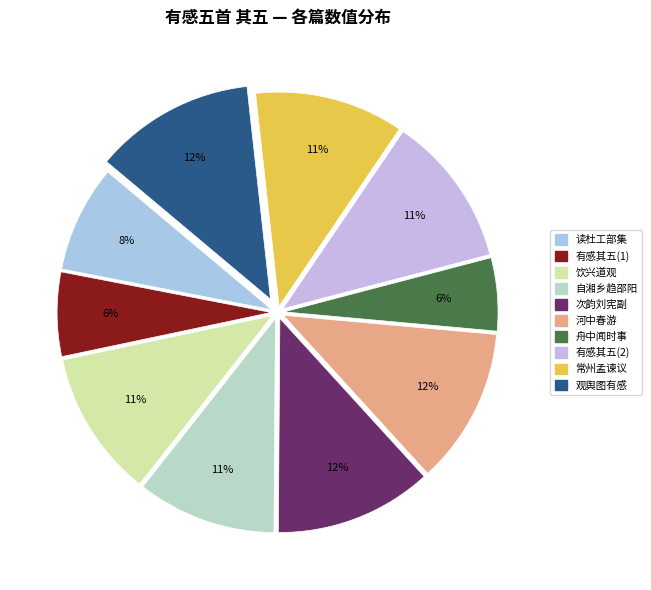

Count the number of slices in the pie.

10